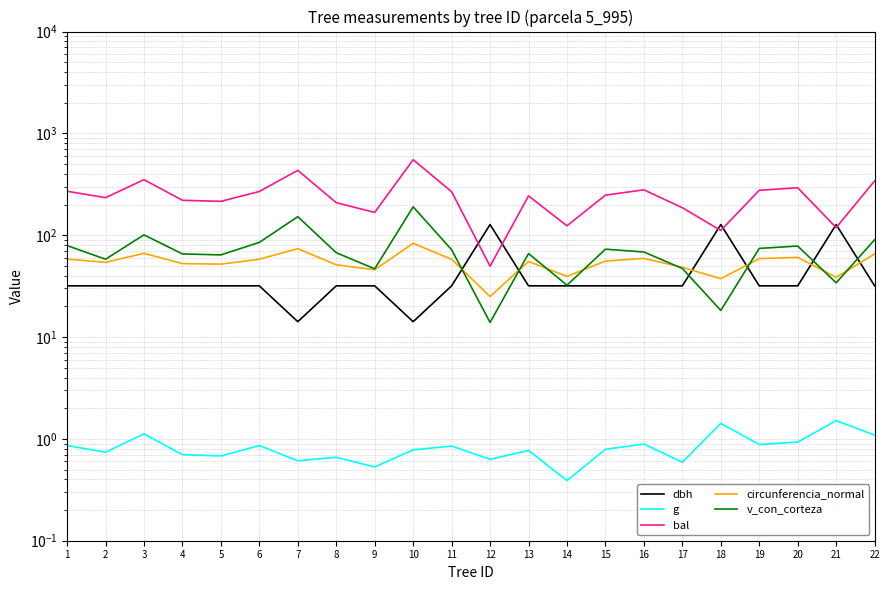

Between which two adjacent categories do dbh and v_con_corteza first intersect?

11 and 12